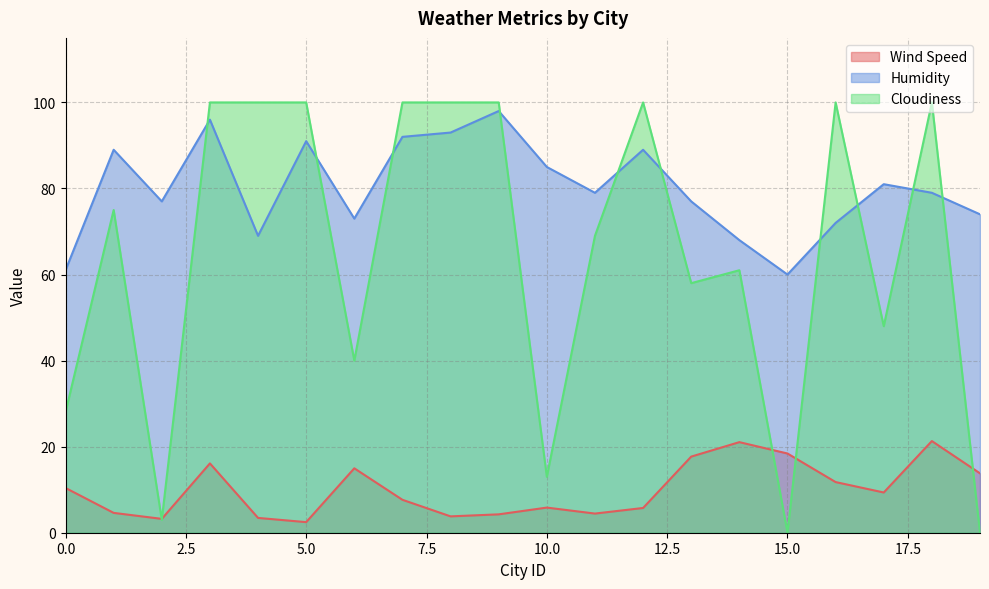

At which label does Cloudiness first exceed 75?

3